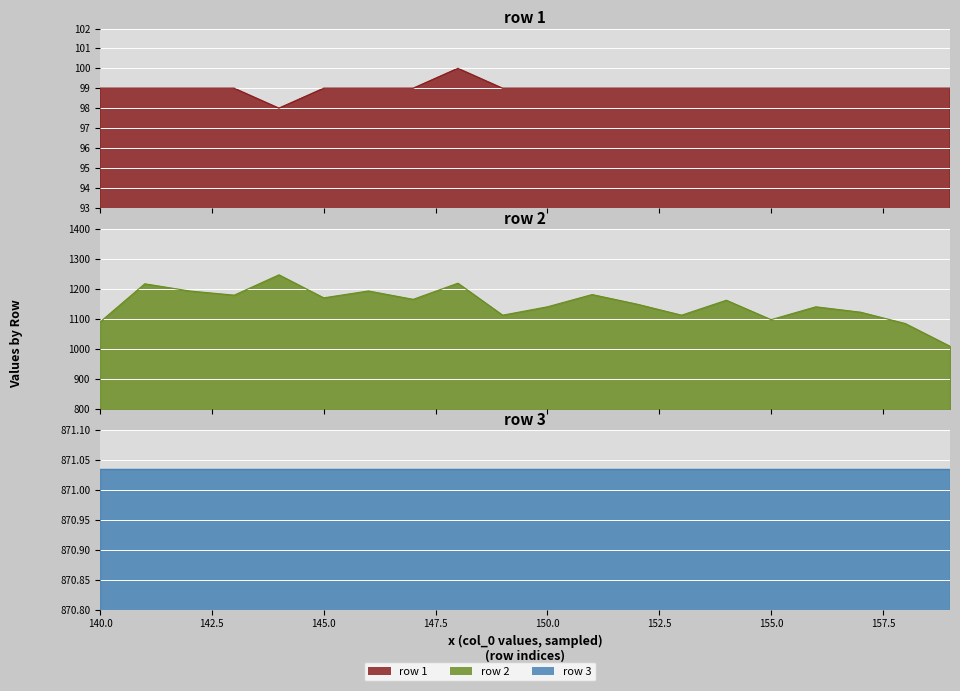

True or false: 0 and 2 cross at least once.

False